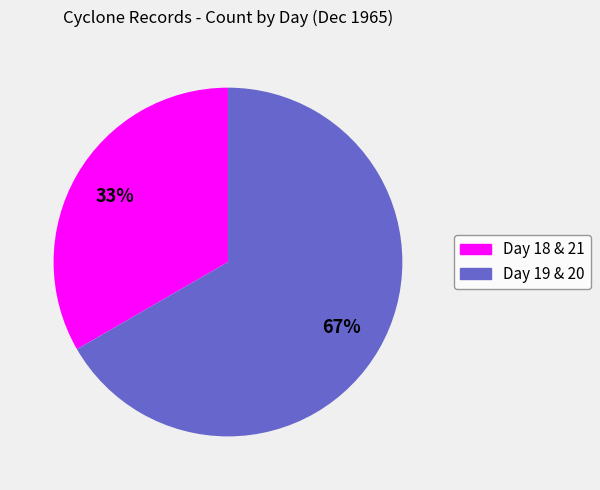

Is there a majority slice in this chart?

Yes